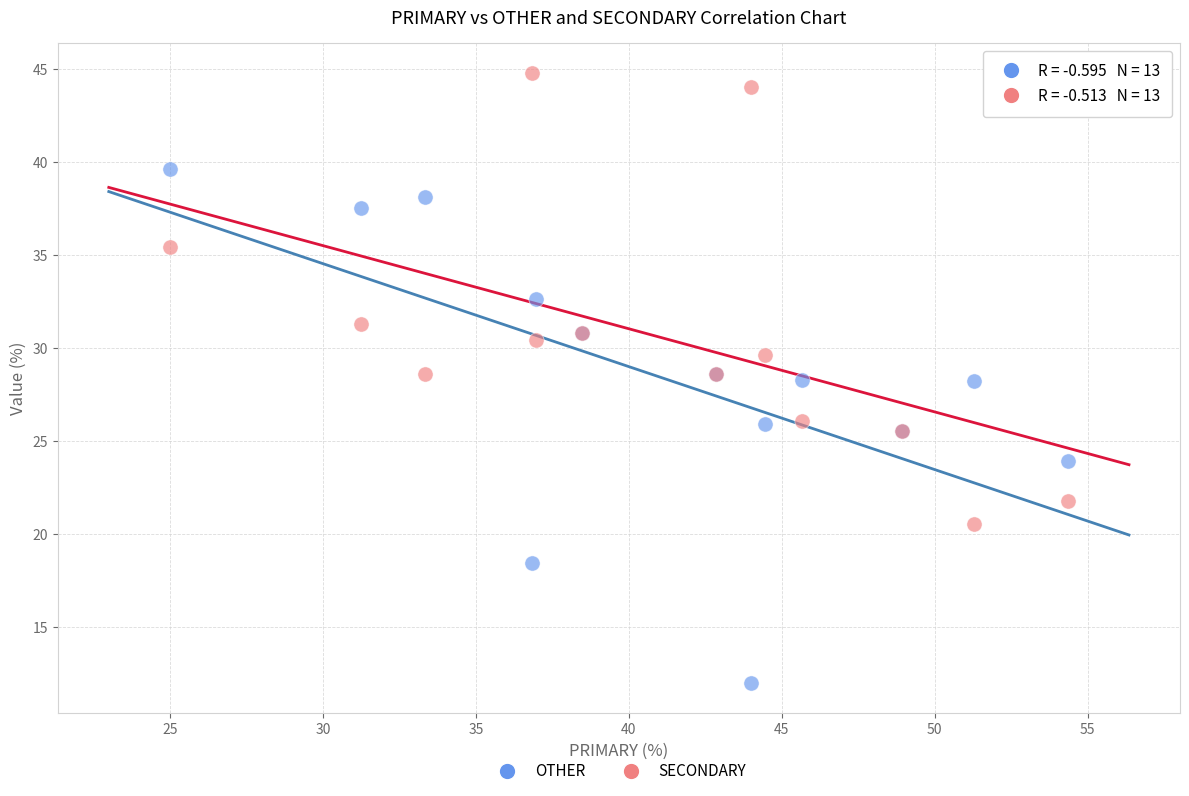

Which series contains the lowest Y value?

OTHER